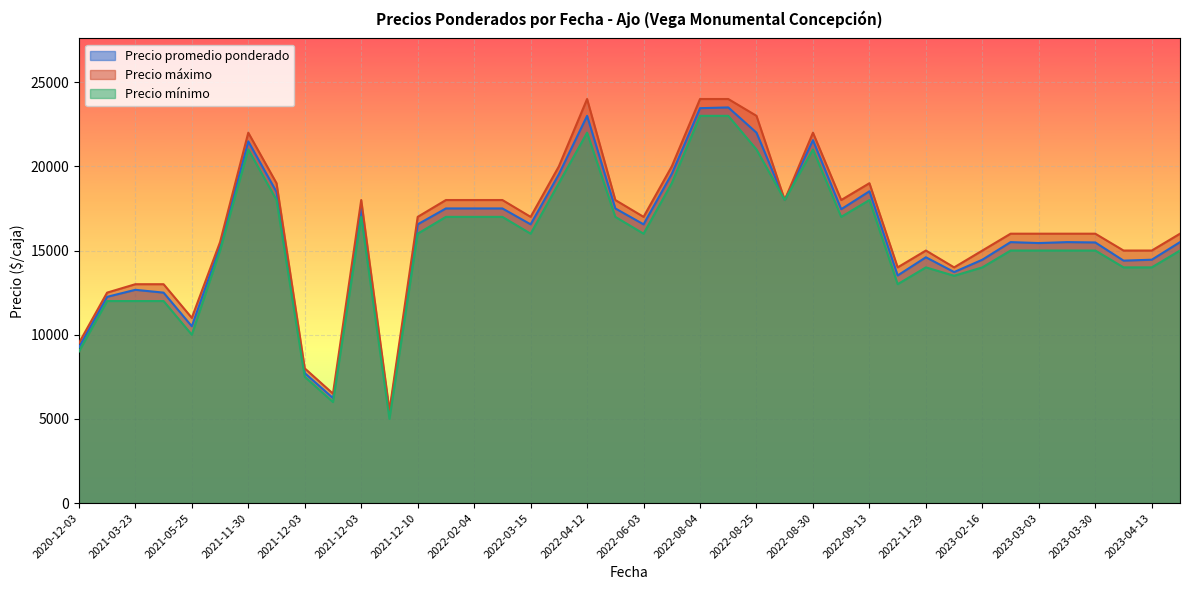

Between 2022-11-29 and 2022-11-10, which is larger?

2022-11-29